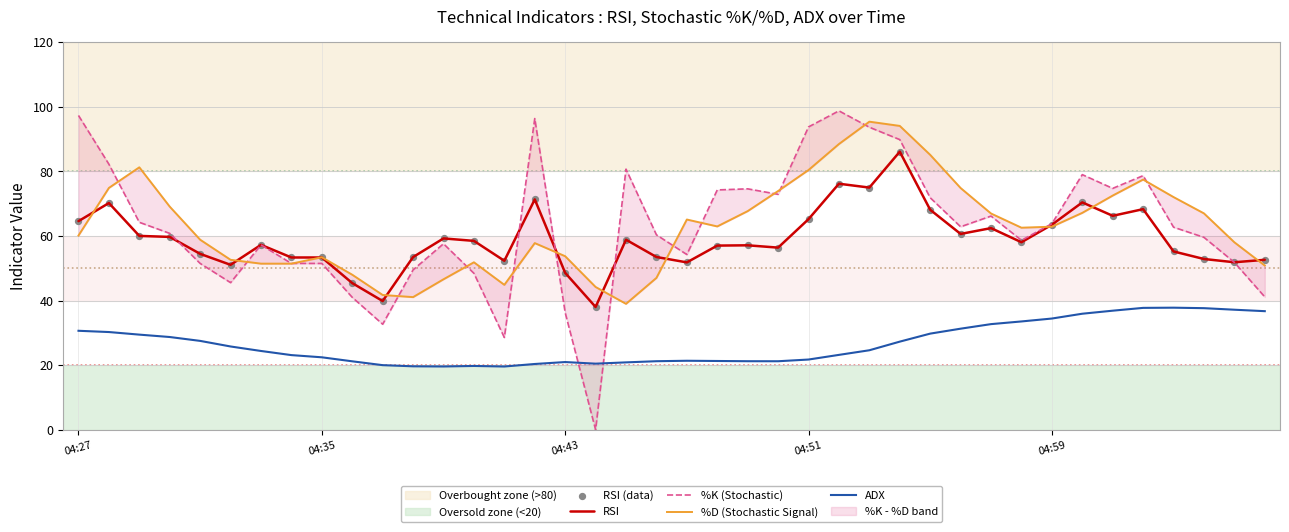

Is the value of ADX at 36 greater than the value of %K (Stochastic) at 6?

No